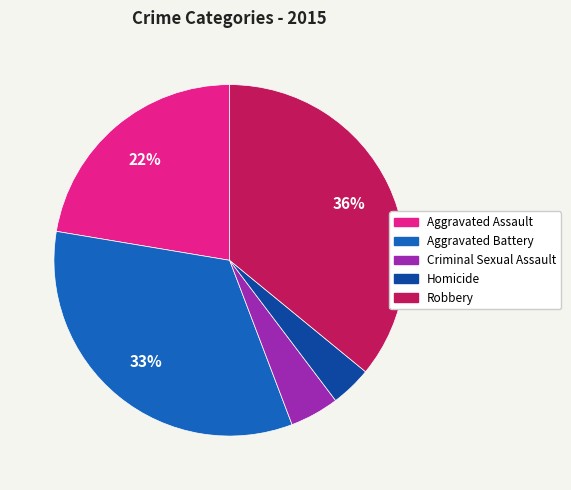

Is there any slice that represents more than half of the pie?

No